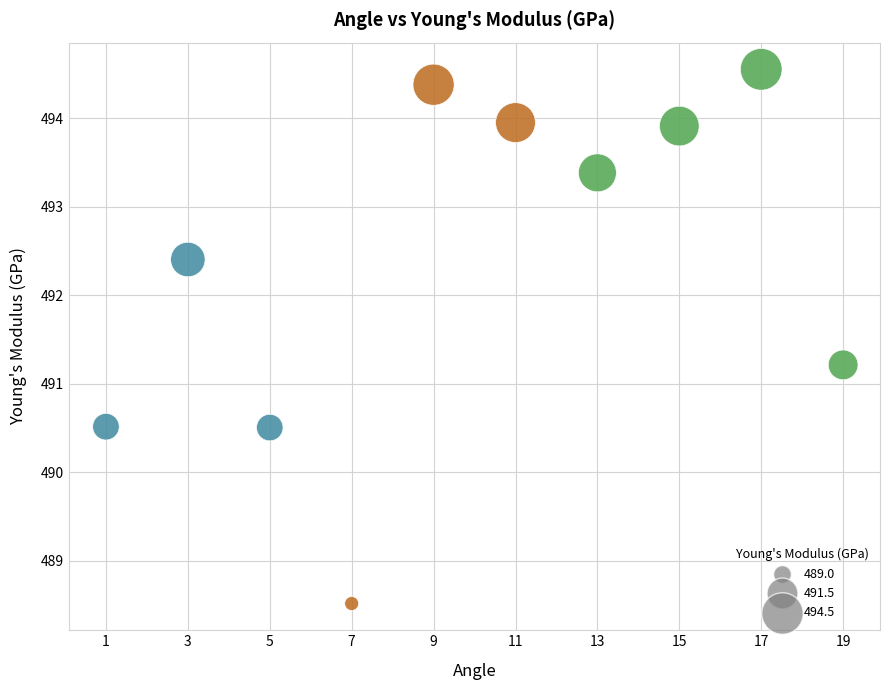

What is the range of Y values (max minus min)?

6.0